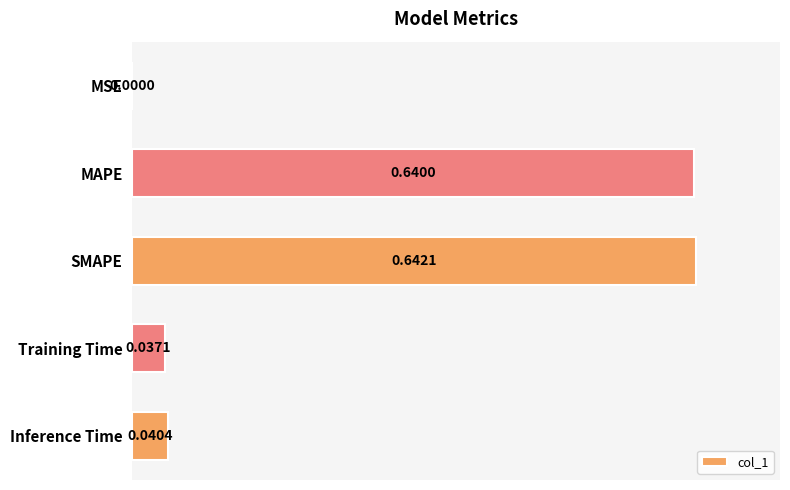

How many series are shown in this chart?

1